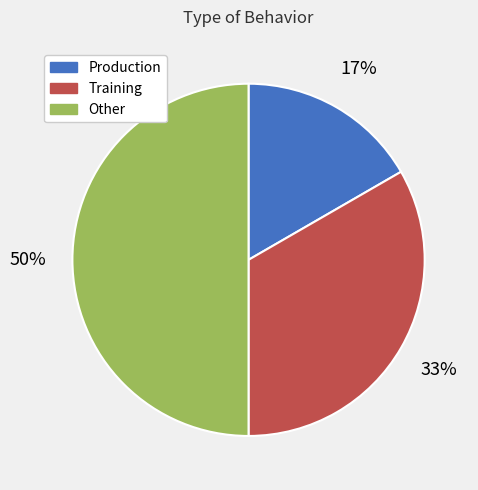

Which has a higher value, Production or Other?

Other